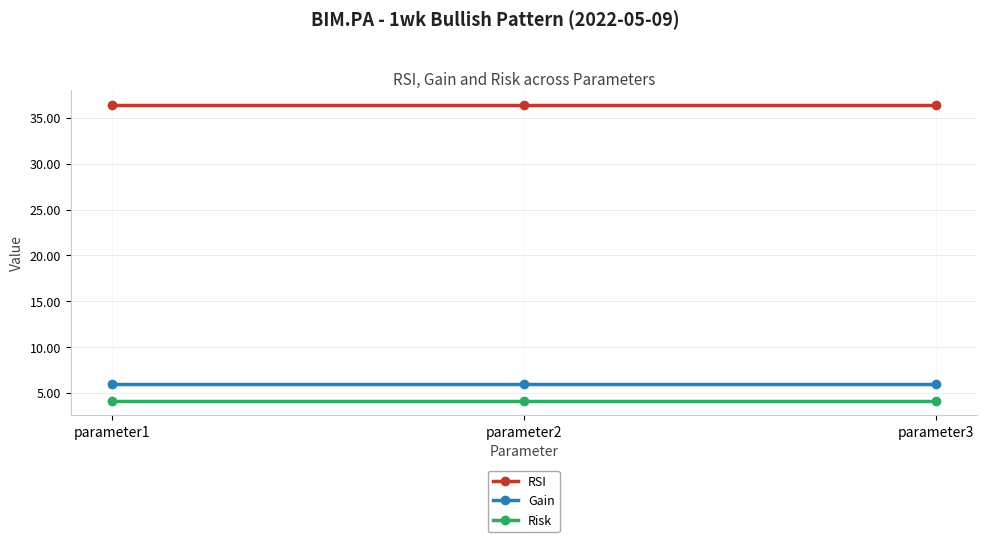

Read the Risk value at parameter1.

4.2